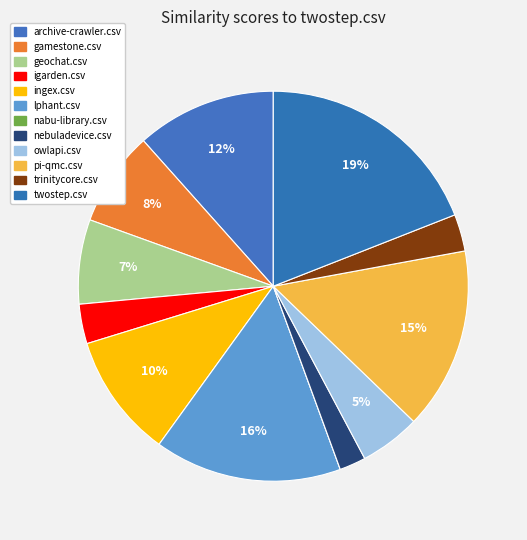

To the nearest percent, what is the difference between the largest and smallest slice percentages?

19%